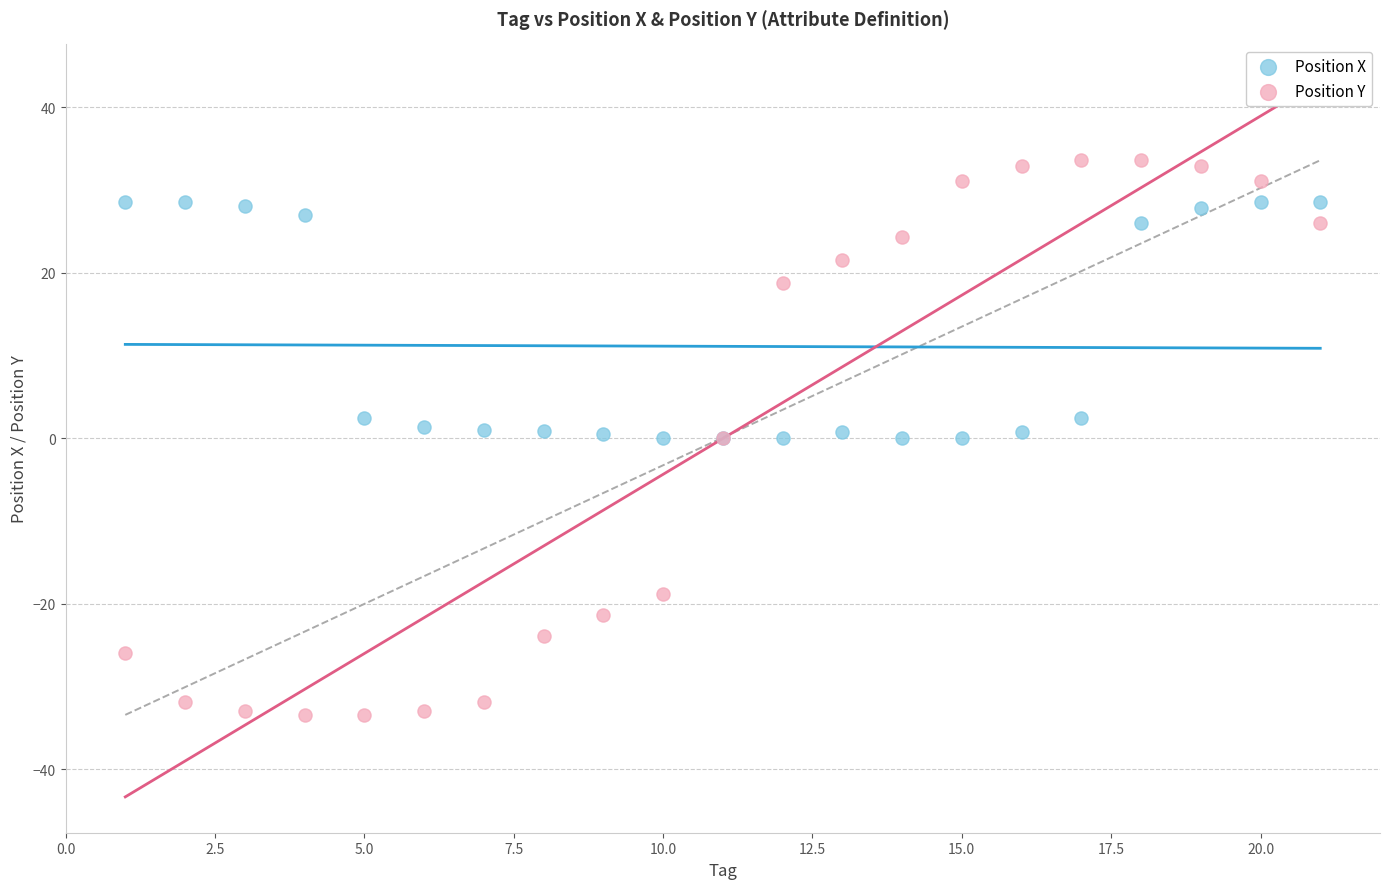

Which series has the widest spread of Y values?

Position Y